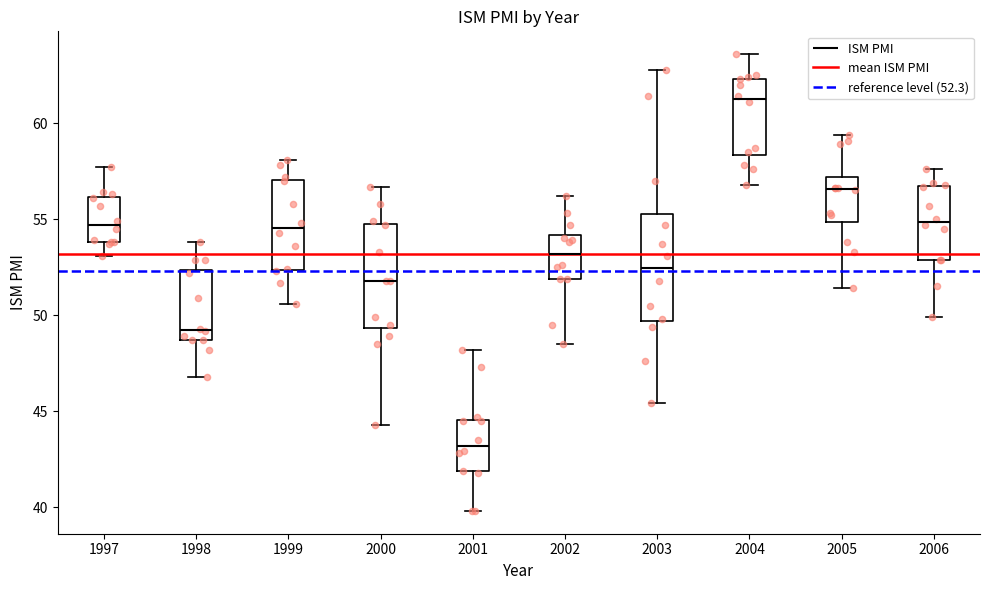

Reading left to right, read every box against the y-axis: the position of its median line, the range the box covers, and the ends of its whiskers. The values are not printed on the chart, so give them approximately, as read against the axis.

1997: median 54.5, box 54.0 to 56.0, whiskers 53.0 to 57.5
1998: median 49.5, box 48.5 to 52.5, whiskers 47.0 to 54.0
1999: median 54.5, box 52.5 to 57.0, whiskers 50.5 to 58.0
2000: median 52.0, box 49.5 to 55.0, whiskers 44.5 to 56.5
2001: median 43.0, box 42.0 to 44.5, whiskers 40.0 to 48.0
2002: median 53.0, box 52.0 to 54.0, whiskers 48.5 to 56.0
2003: median 52.5, box 49.5 to 55.5, whiskers 45.5 to 63.0
2004: median 61.5, box 58.5 to 62.5, whiskers 57.0 to 63.5
2005: median 56.5, box 55.0 to 57.0, whiskers 51.5 to 59.5
2006: median 55.0, box 53.0 to 56.5, whiskers 50.0 to 57.5